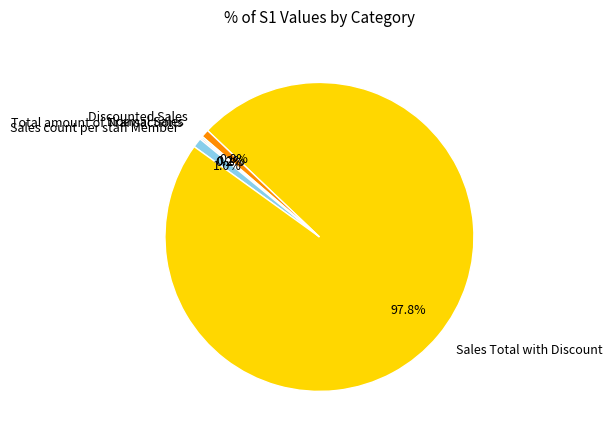

Between Sales Total with Discount and Discounted Sales, which is larger?

Sales Total with Discount